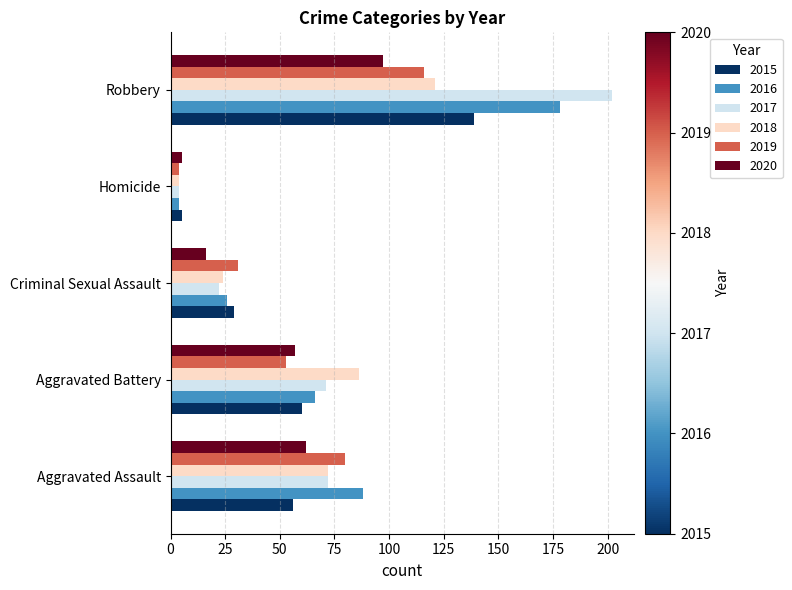

Which series has the widest spread of values?

2017